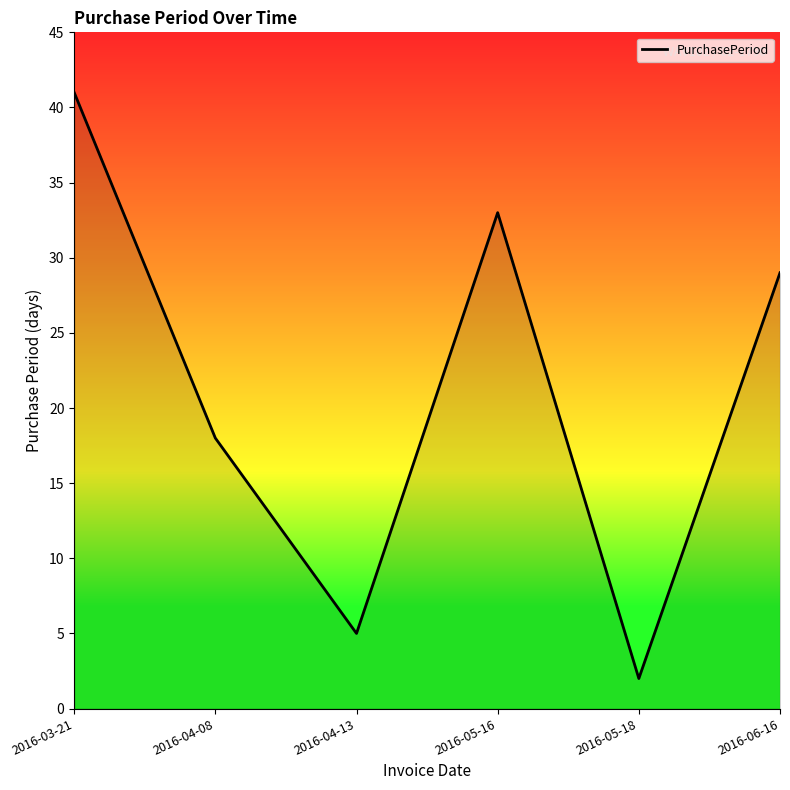

Reading left to right, transcribe all the data shown in this chart.

2016-03-21=41	2016-04-08=18	2016-04-13=5	2016-05-16=33	2016-05-18=2	2016-06-16=29